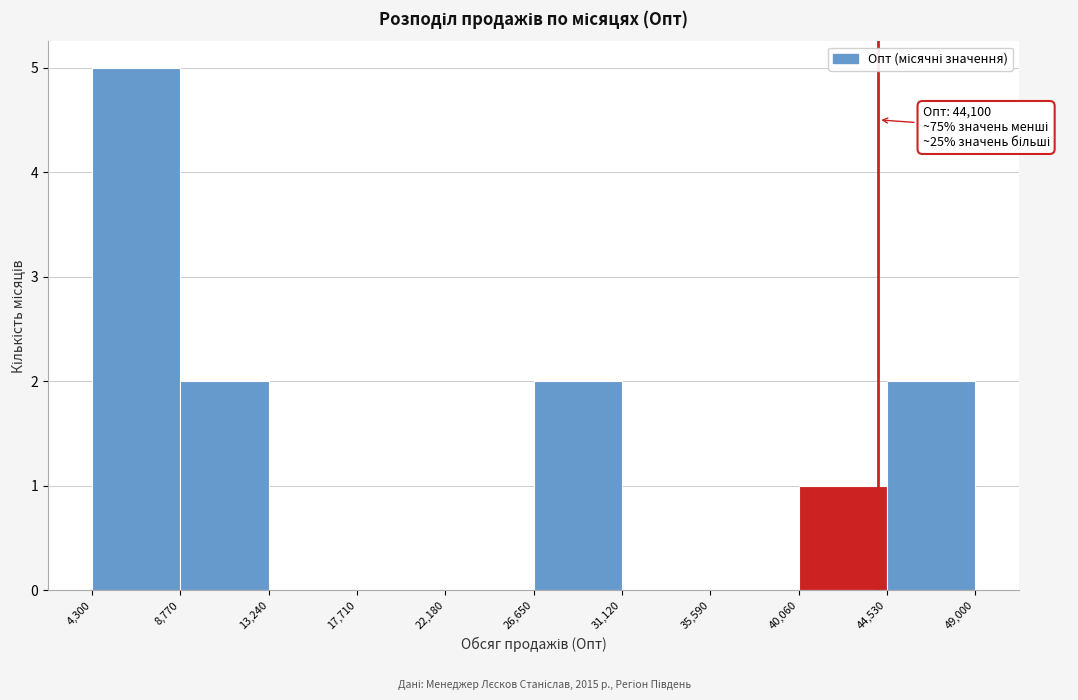

Which range on the x-axis has the tallest bar?

4,300 to 8,770